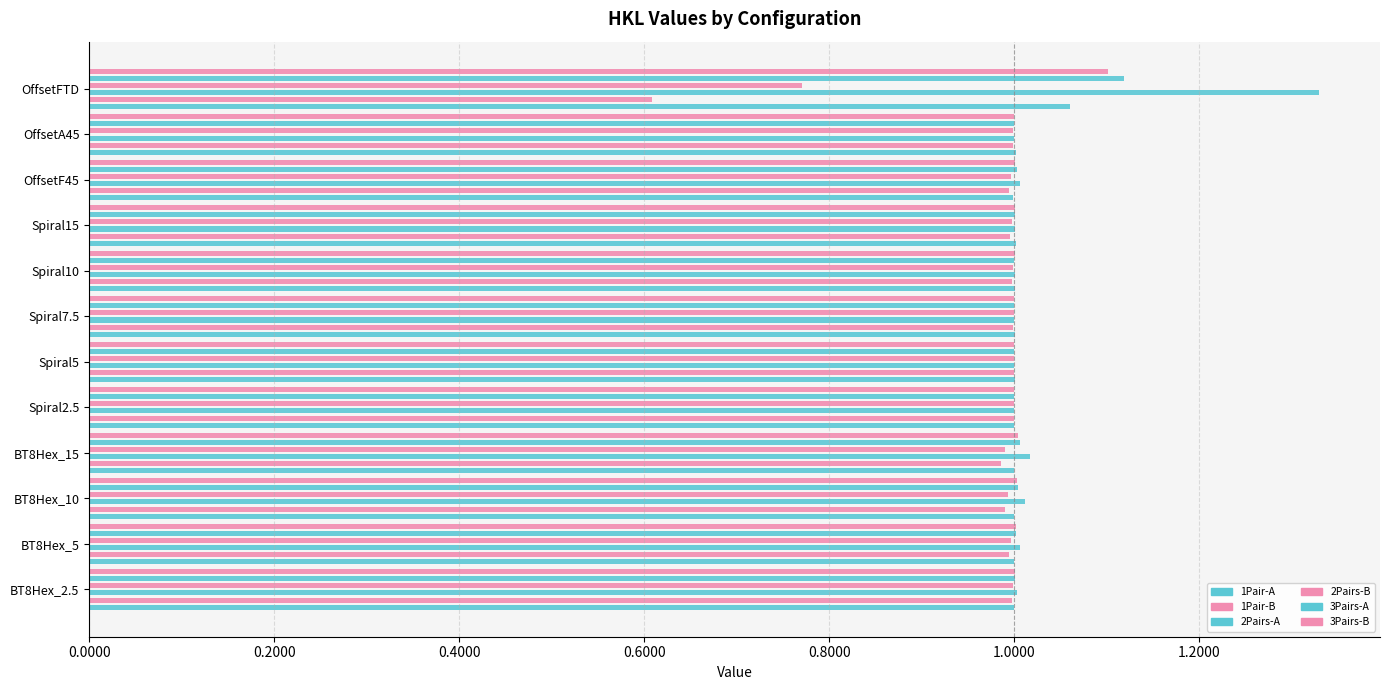

What is the value of the 2Pairs-A bar at the 11th from the left?

1.0